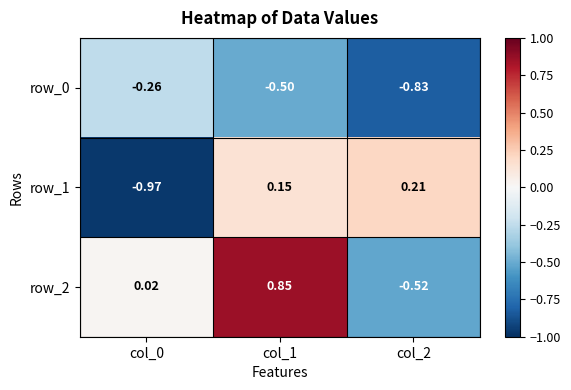

Is the value of row_1 at col_2 greater than the value of row_0 at col_0?

Yes